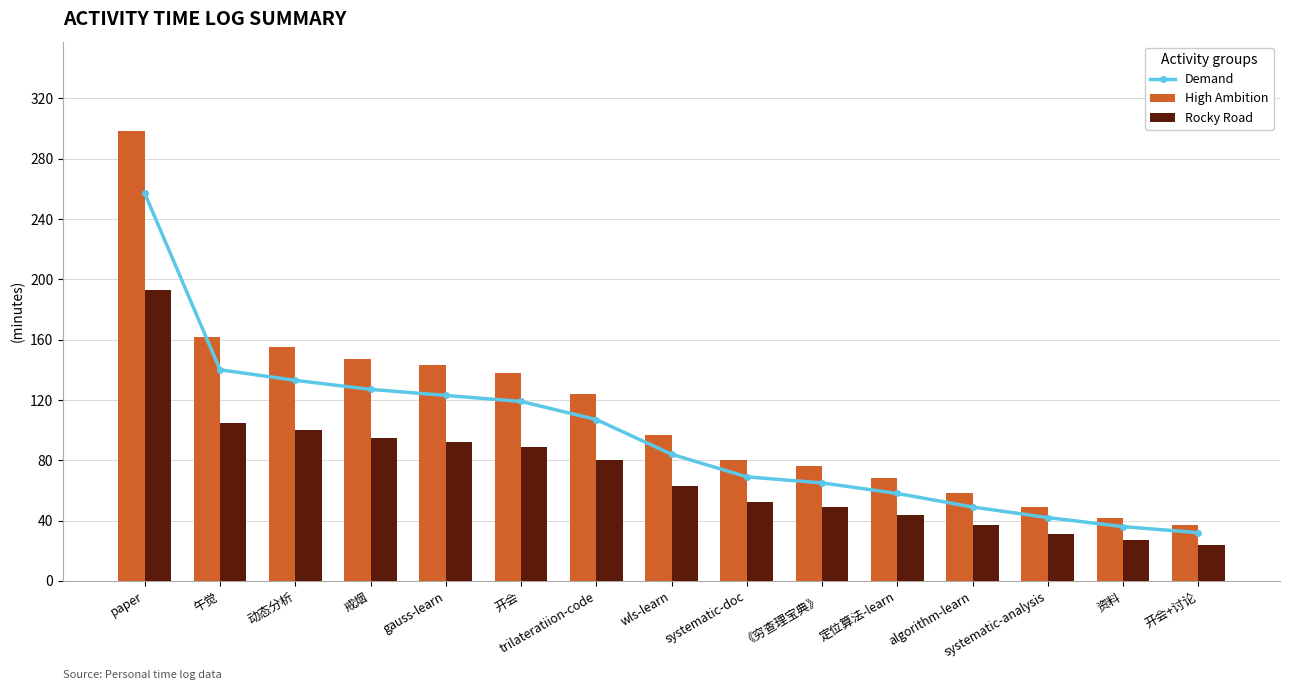

What is the approximate value of Demand at 资料, to the nearest 5?

35